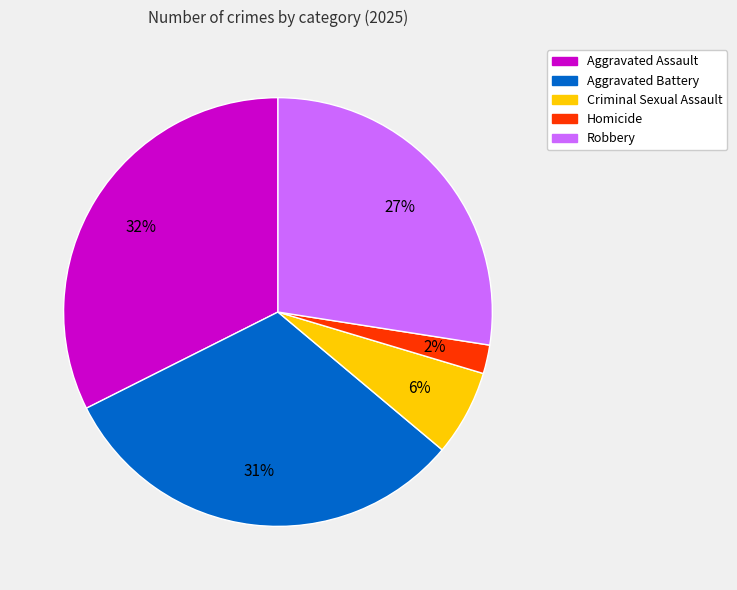

Which category has the biggest portion of the pie?

Aggravated Assault